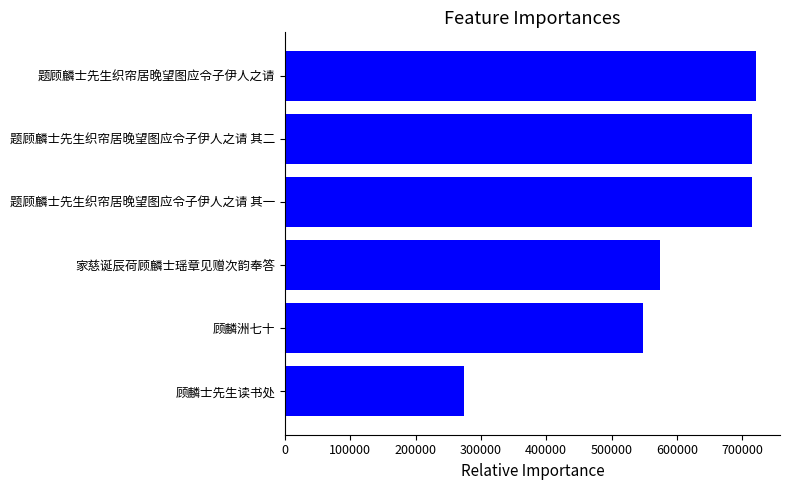

Is it true that the value at 题顾麟士先生织帘居晚望图应令子伊人之请 其二 is 715776?

True